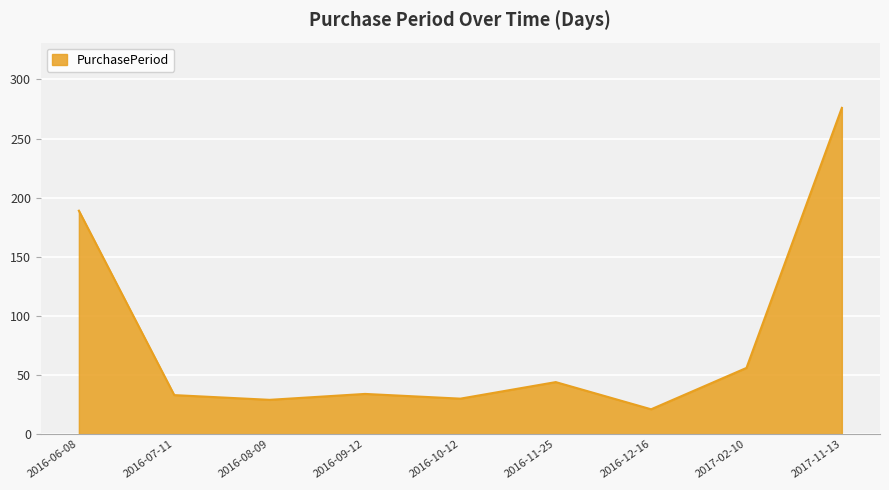

What is the maximum value shown in the chart?

276